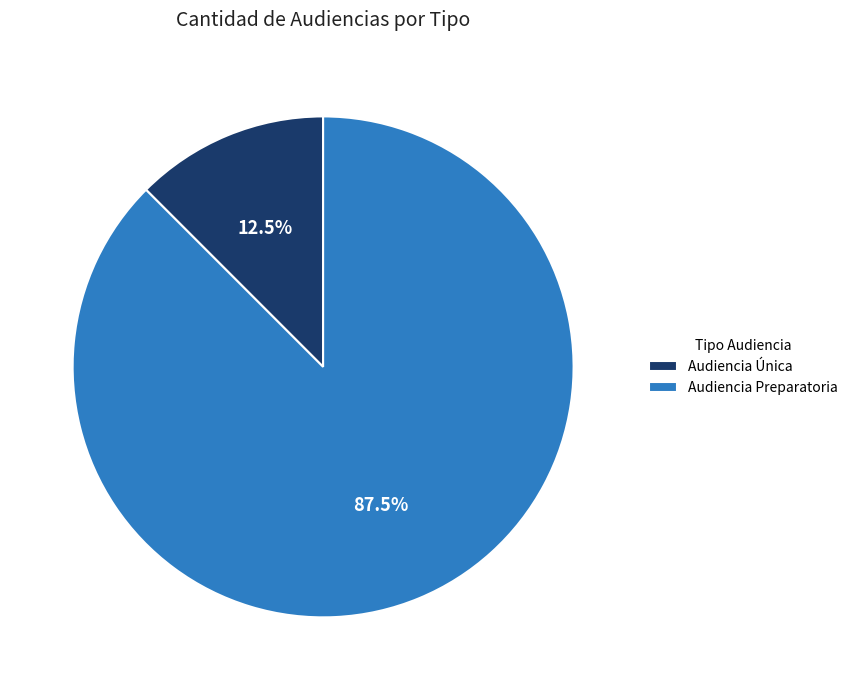

The Audiencia Única slice represents 23% of the pie. True or false?

False